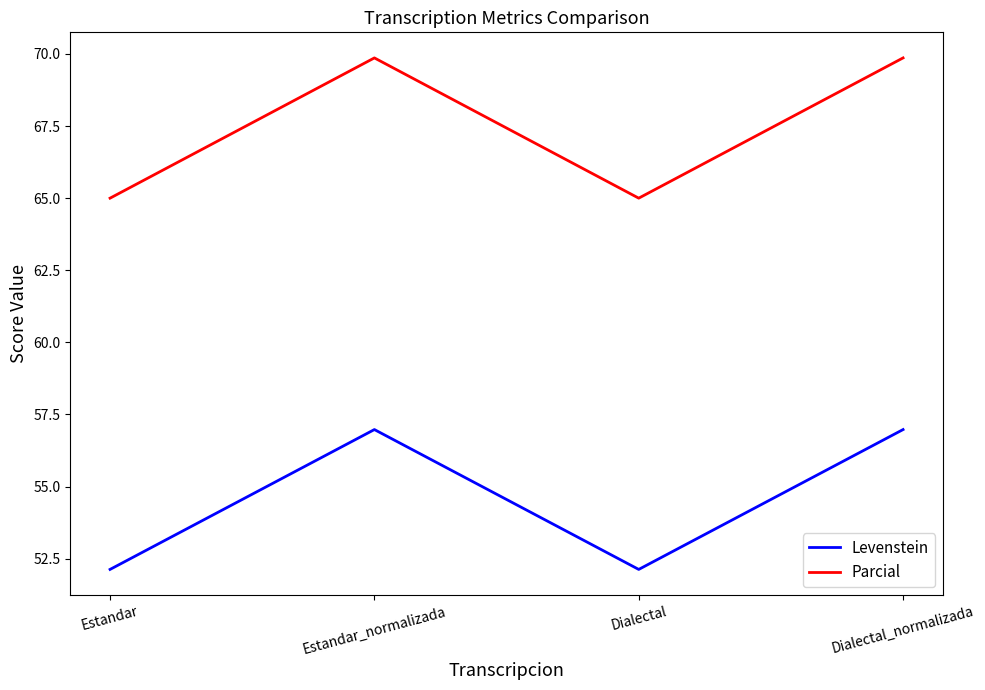

Reading left to right, what are all the values shown in this chart?

Levenstein: 52.1	57.0	52.1	57.0
Parcial: 65.0	69.9	65.0	69.9